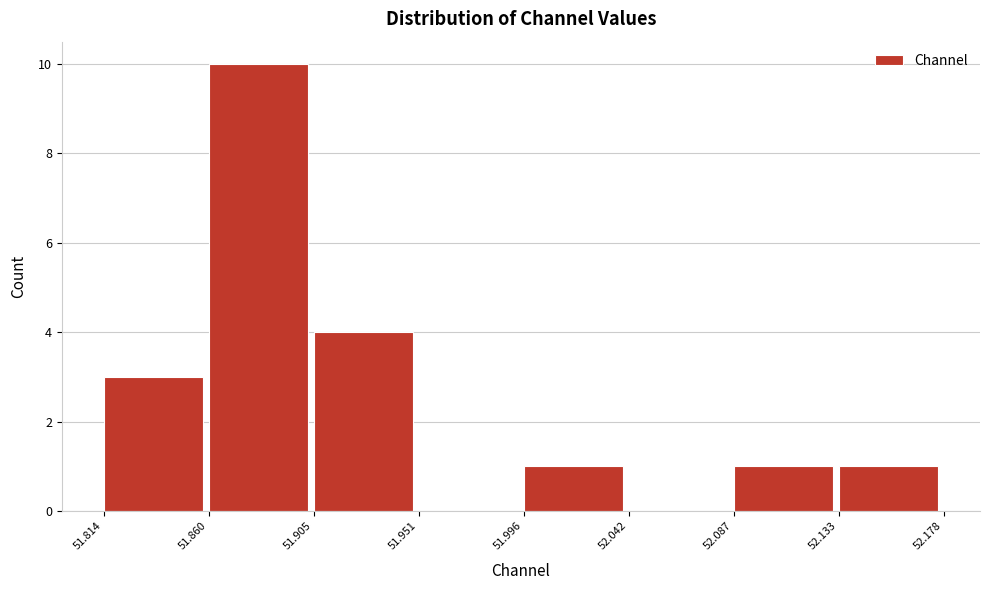

What is the height of the bar covering 51.905 to 51.951 on the x-axis? The values are not printed on the chart, so give them approximately, as read against the axis.

4